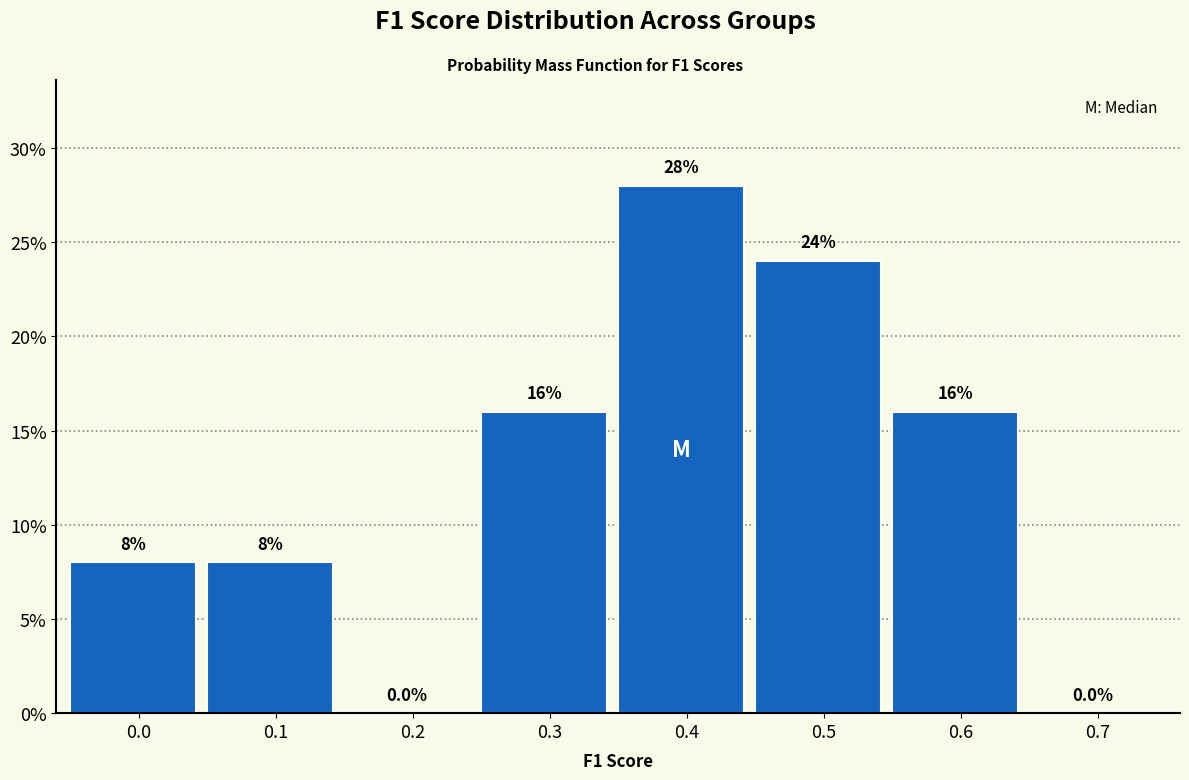

Reading left to right, extract all data points from this chart.

0.0=8.0	0.1=8.0	0.2=0.0	0.3=16.0	0.4=28.0	0.5=24.0	0.6=16.0	0.7=0.0